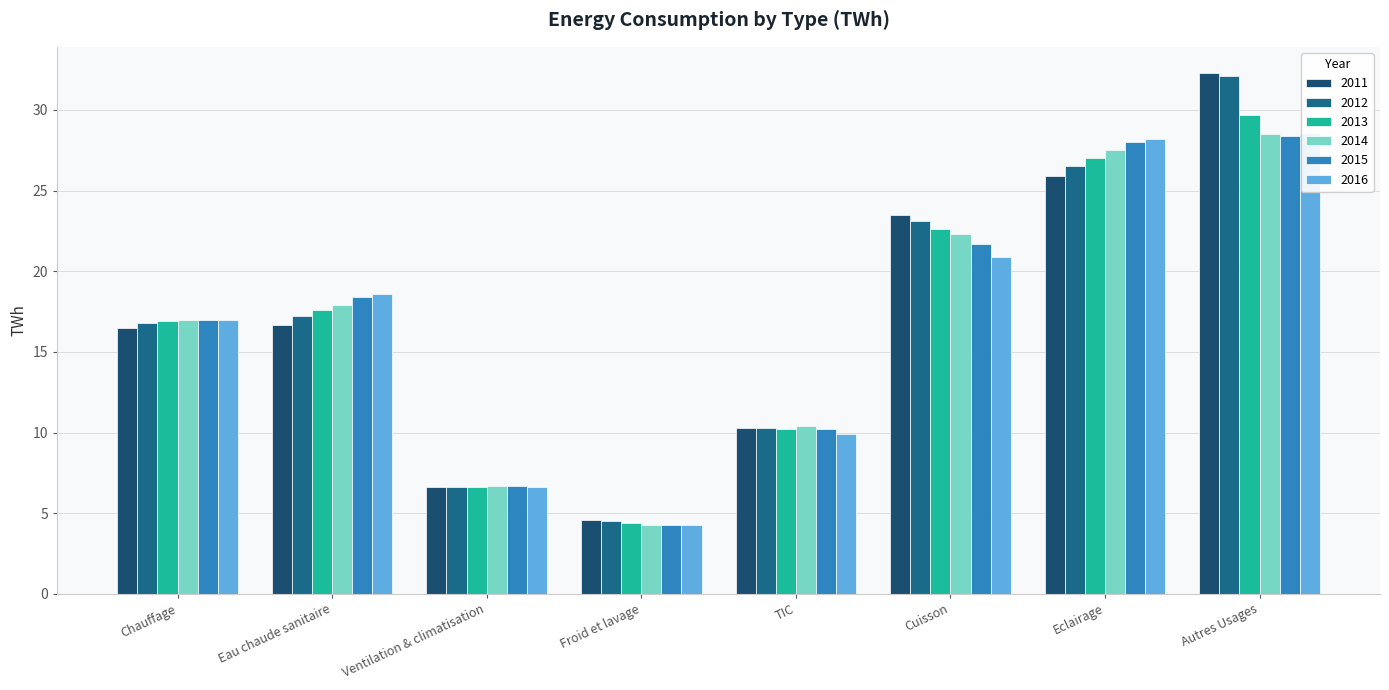

What is the total value across all series at Ventilation & climatisation?

39.8